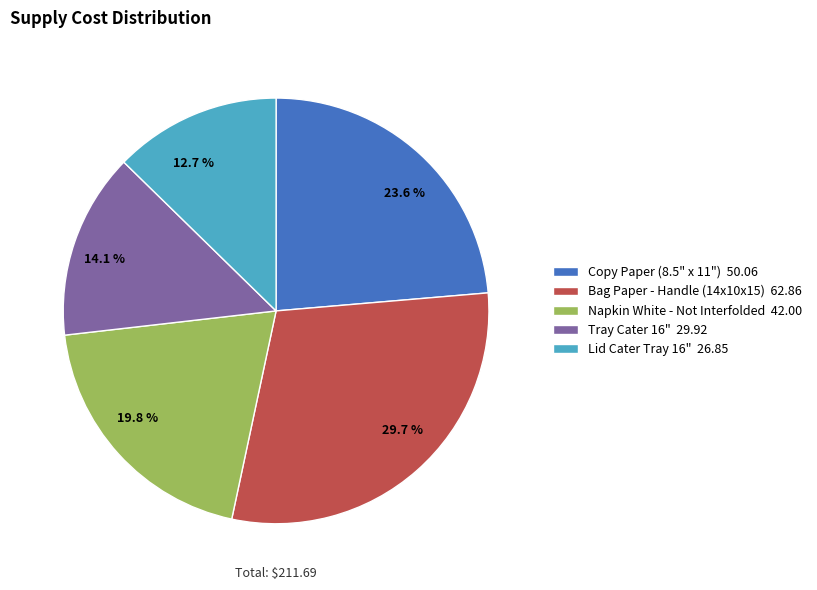

Is 12.7 % the majority of the pie?

No